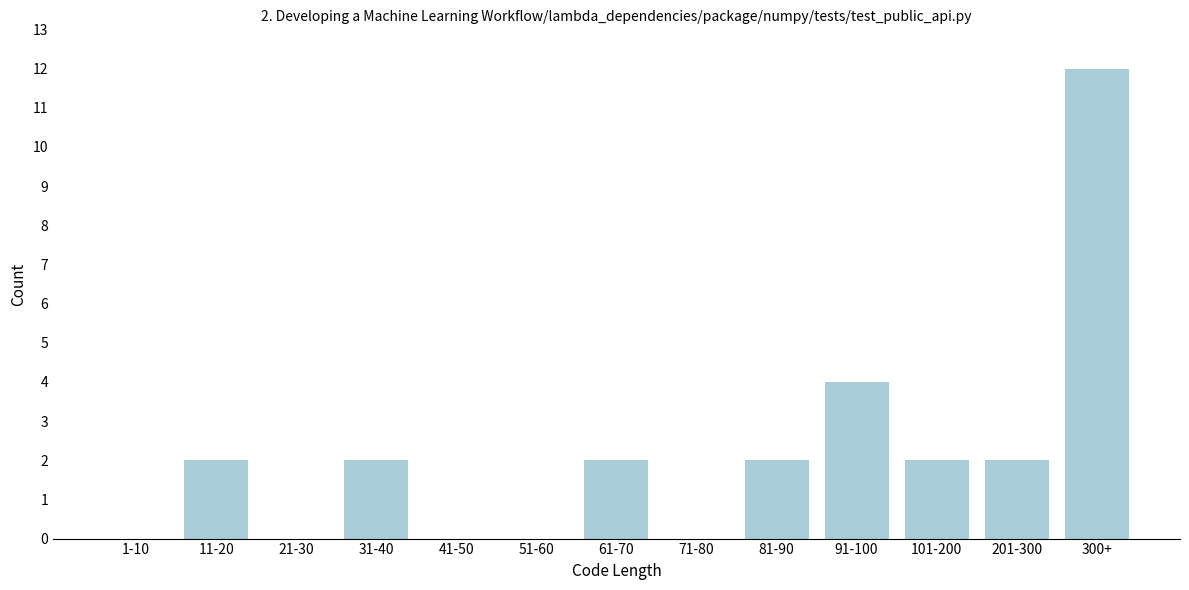

Reading right to left, list all the values displayed in this chart.

300+=12	201-300=2	101-200=2	91-100=4	81-90=2	71-80=0	61-70=2	51-60=0	41-50=0	31-40=2	21-30=0	11-20=2	1-10=0